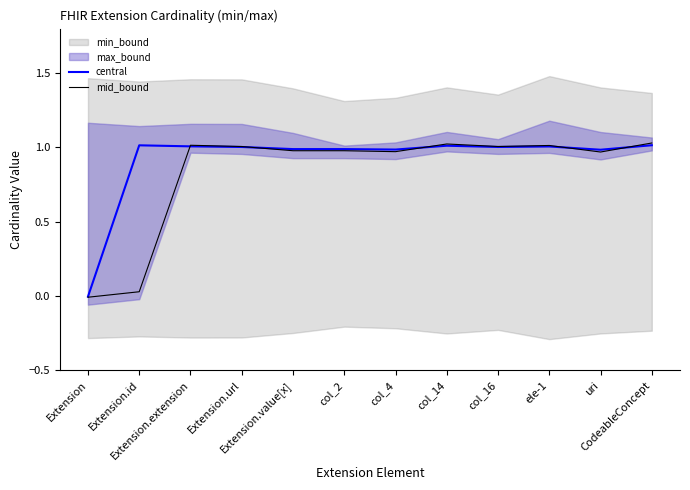

What is the greatest value displayed?

1.0